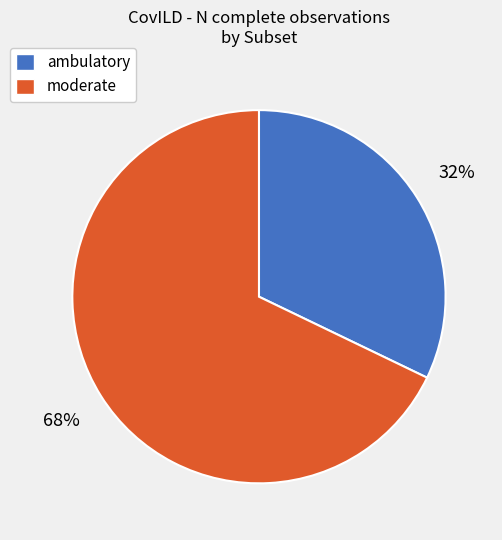

Rank the categories by value from highest to lowest.

moderate, ambulatory